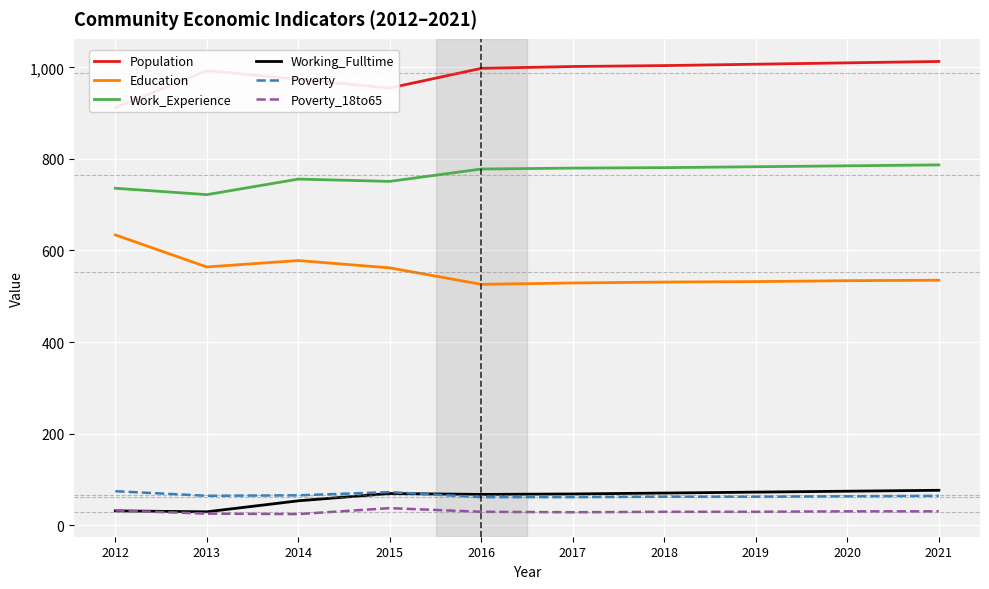

Is this an area chart (filled region under the line)?

No